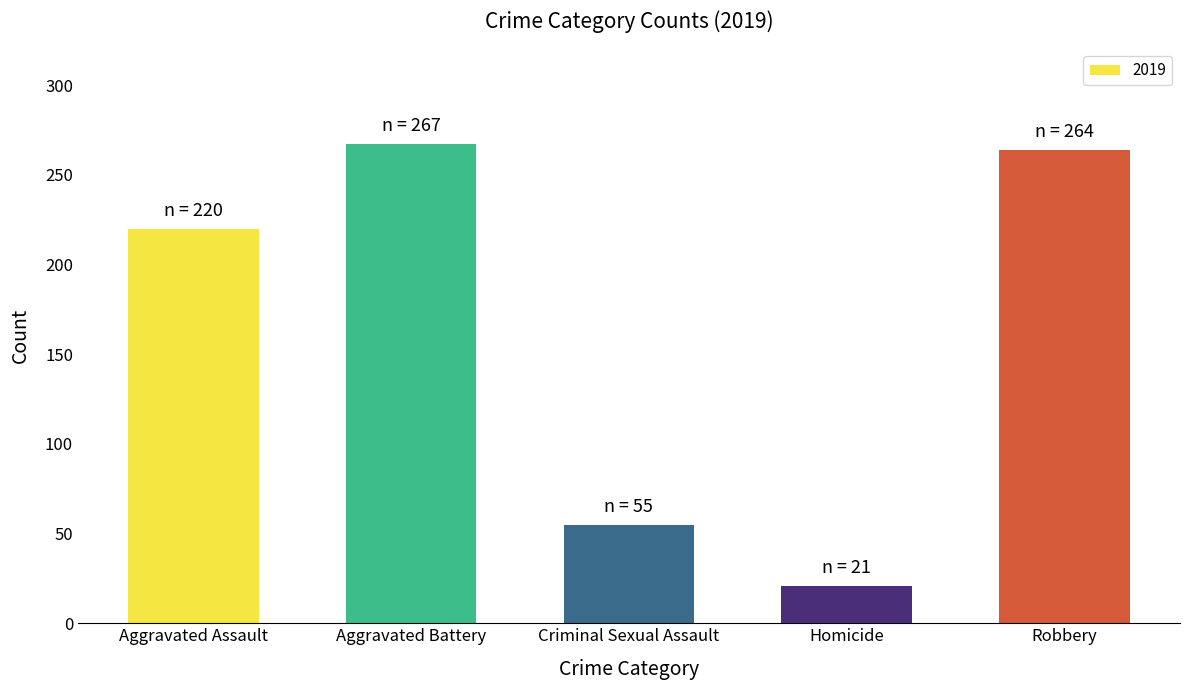

The value at Criminal Sexual Assault is 55. True or false?

True